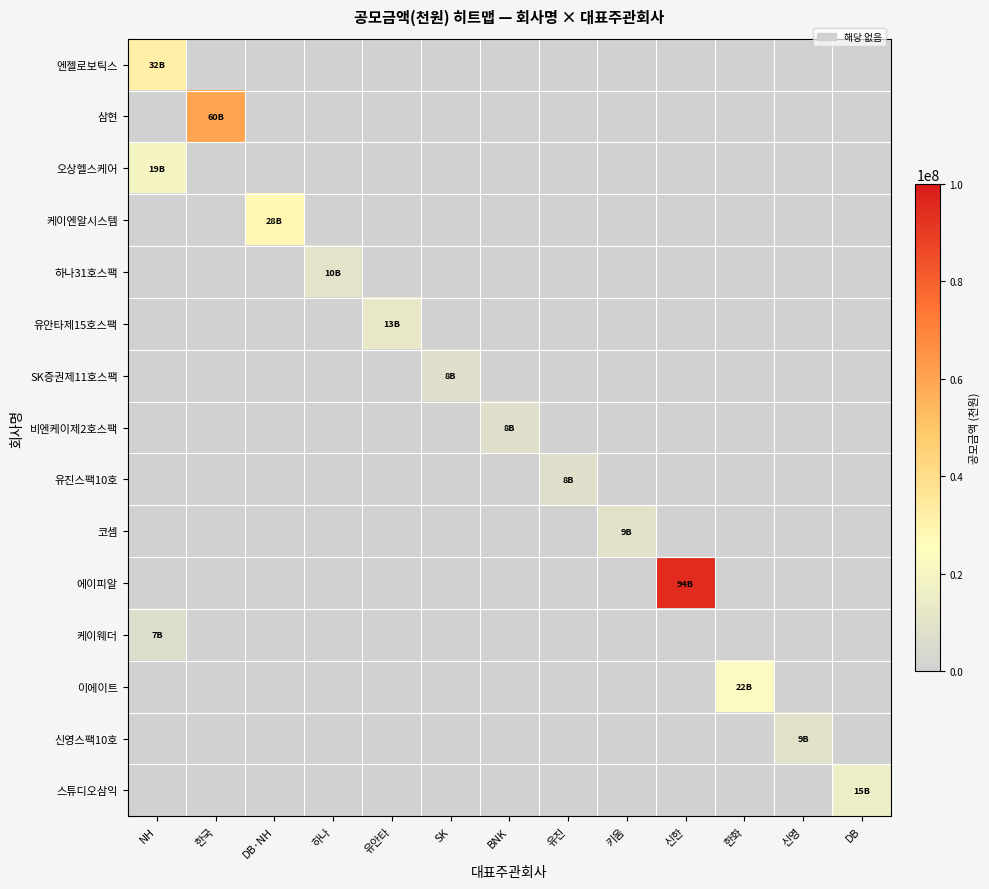

How many categories are shown in the chart?

13